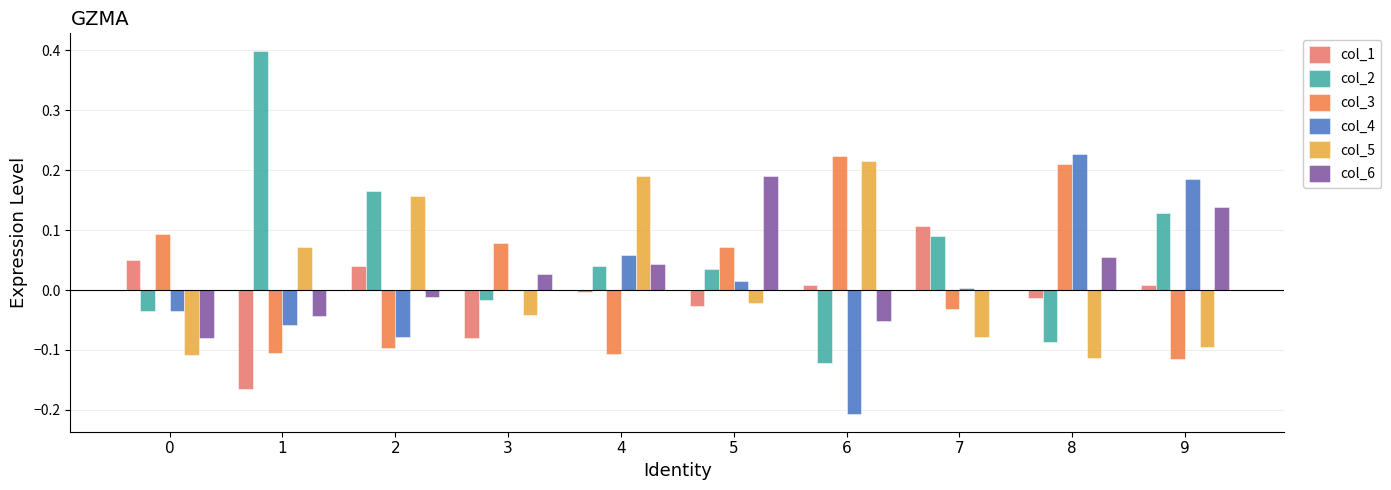

The col_1 series shows -0.2 at 1. True or false?

True